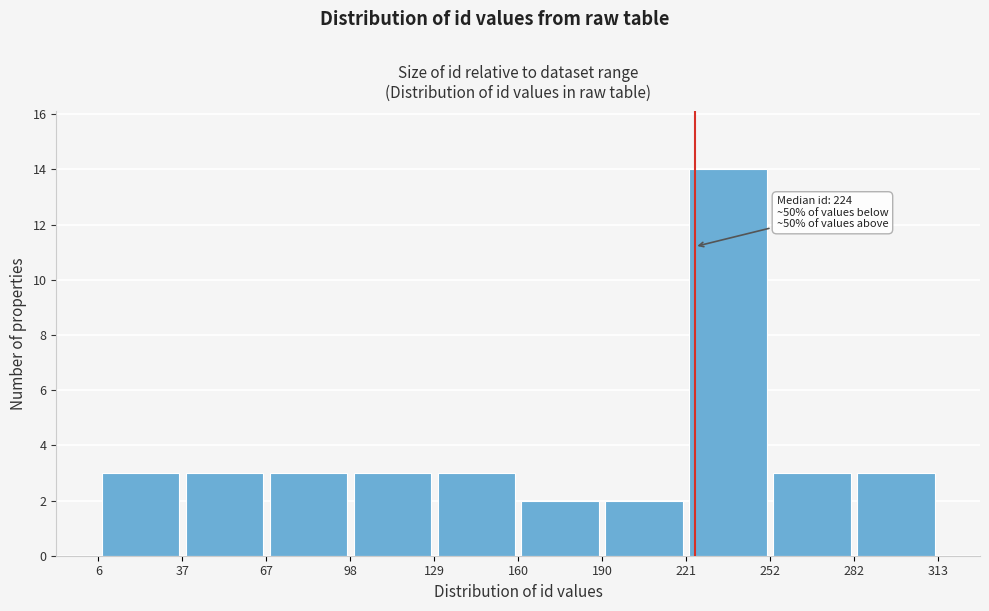

Which range on the x-axis has the tallest bar?

221 to 252